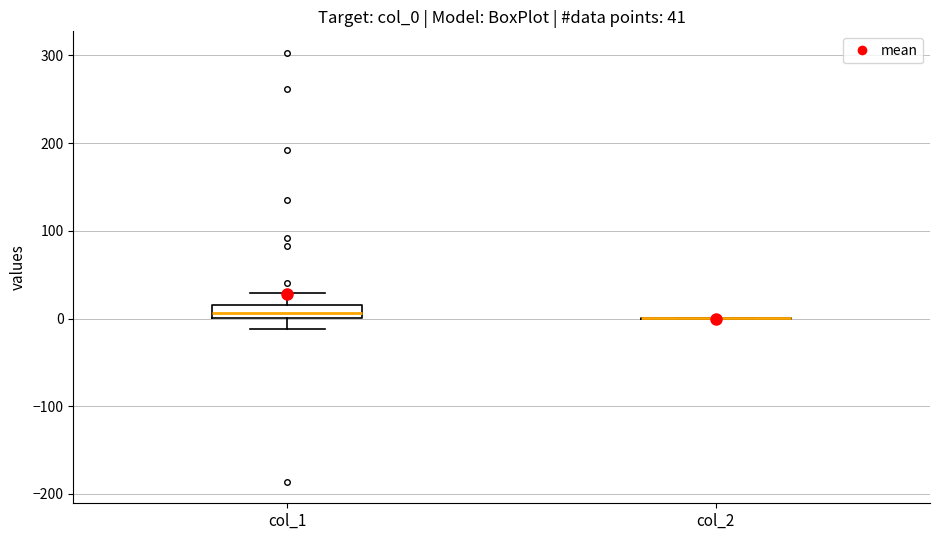

Comparing the boxes themselves (not the whiskers), which one is the tallest?

col_1